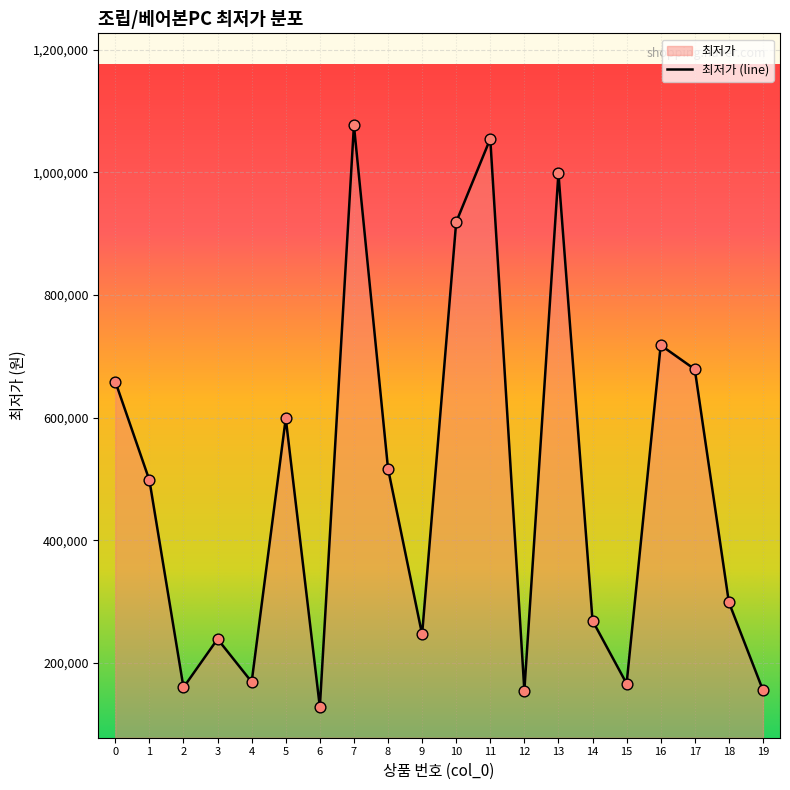

Which has a higher value, 9 or 14?

14